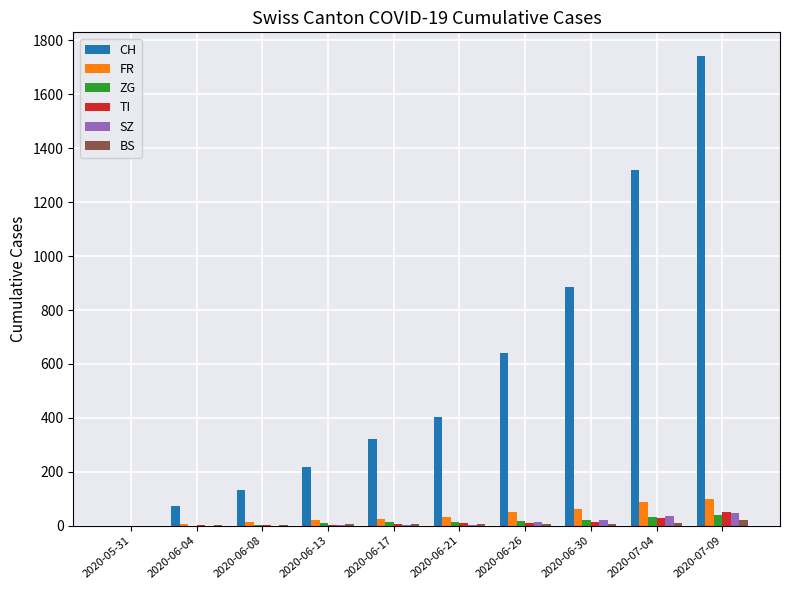

Is the value of CH at 2020-07-09 greater than the value of FR at 2020-06-21?

Yes